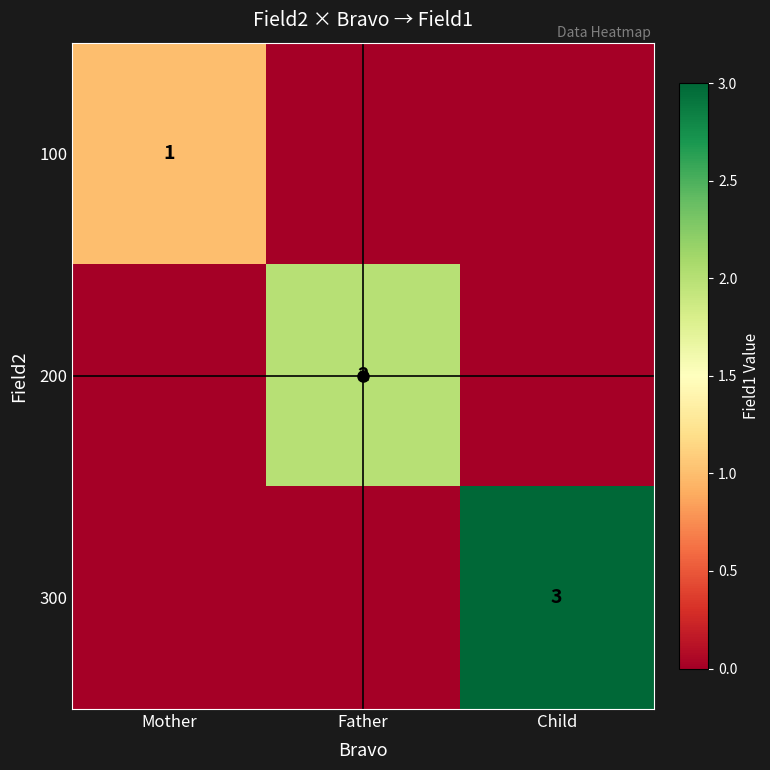

At which category is the sum across all series the highest?

Child